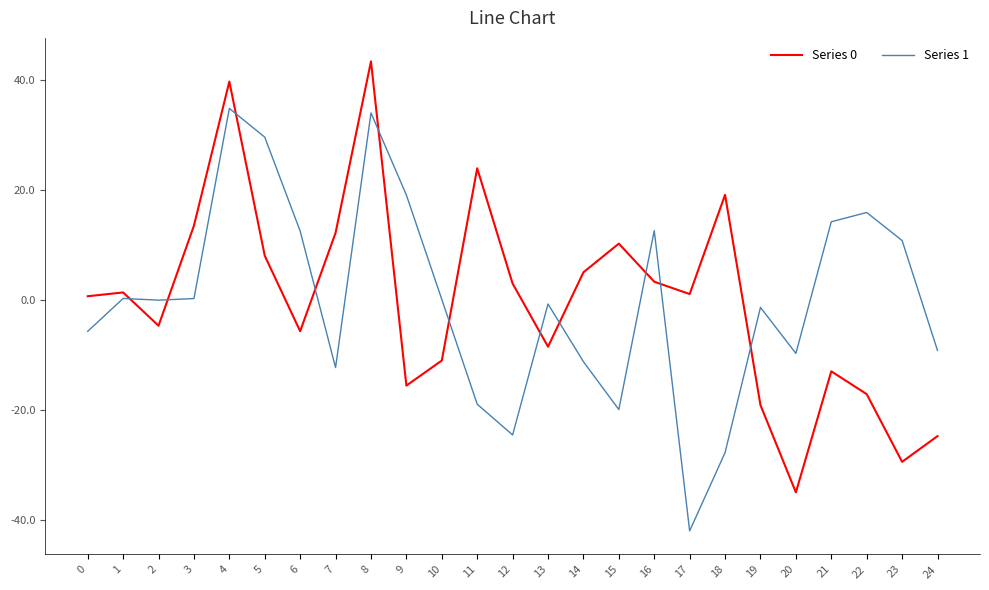

True or false: Series 1 and Series 0 cross at least once.

True